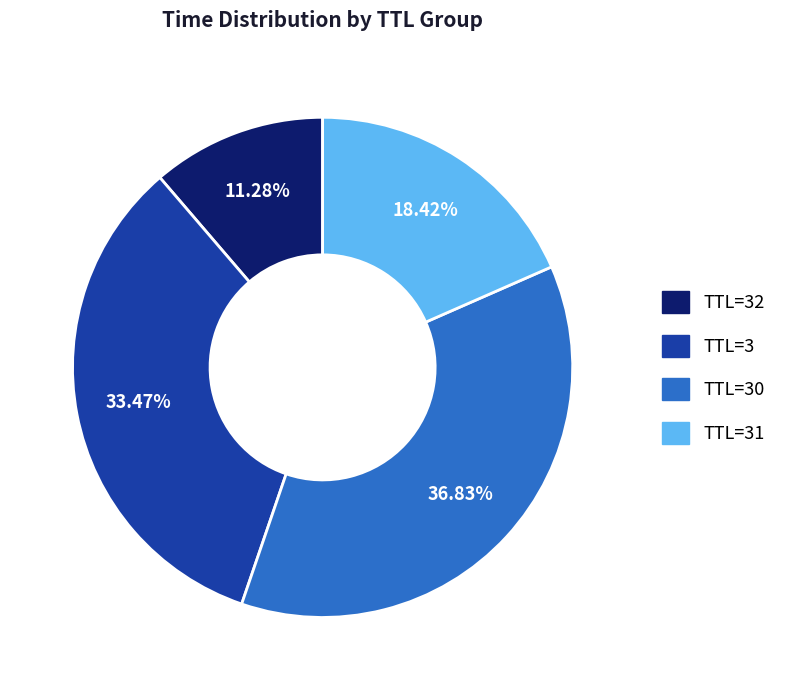

Does any single category account for the majority?

No